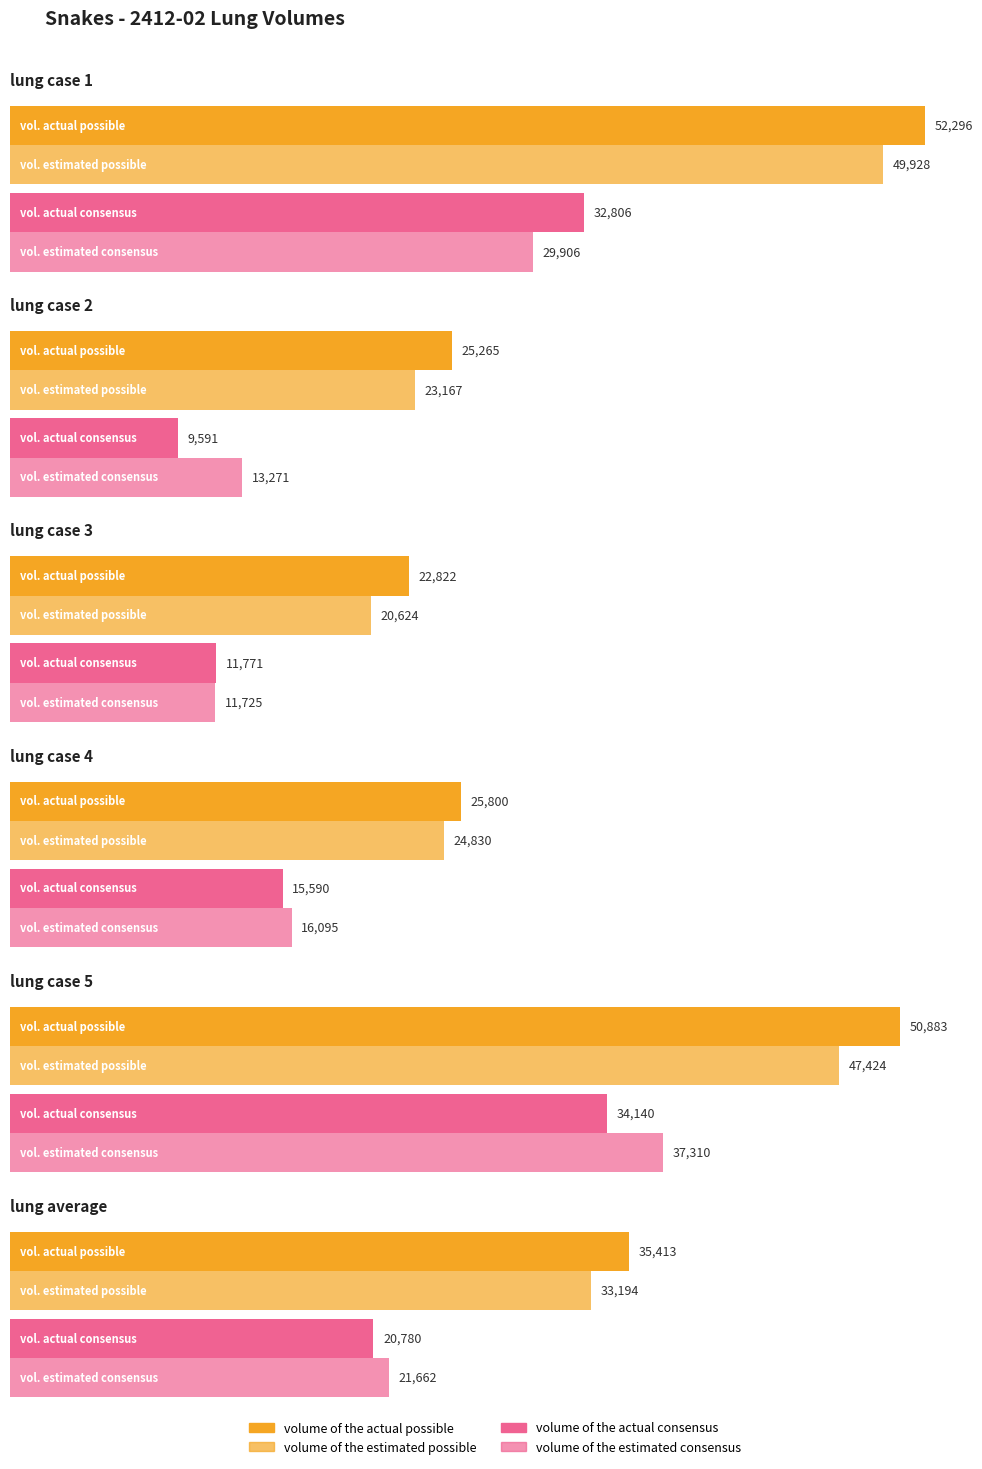

At which category does the chart reach its minimum across all series?

lung case 2